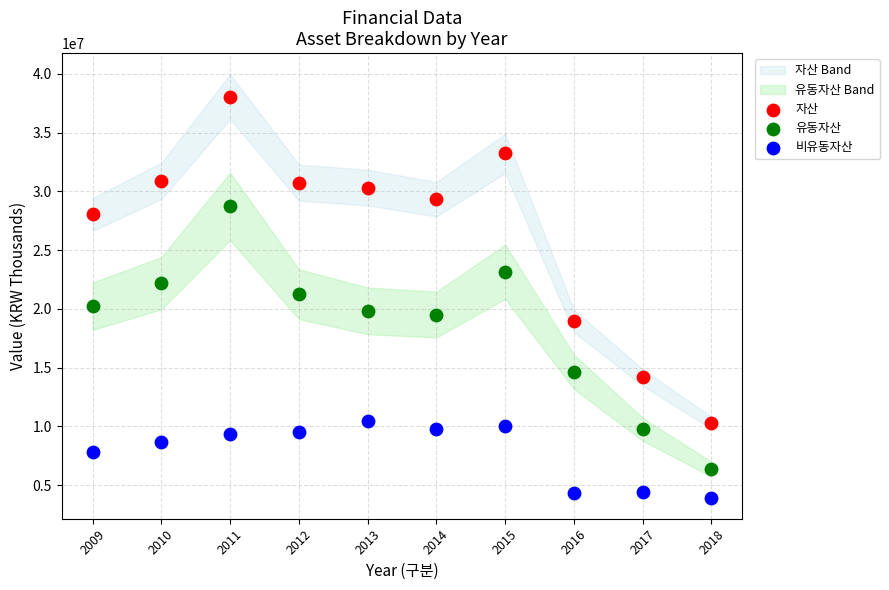

In the 유동자산 series, what Y value is closest to 17540268?

19515547